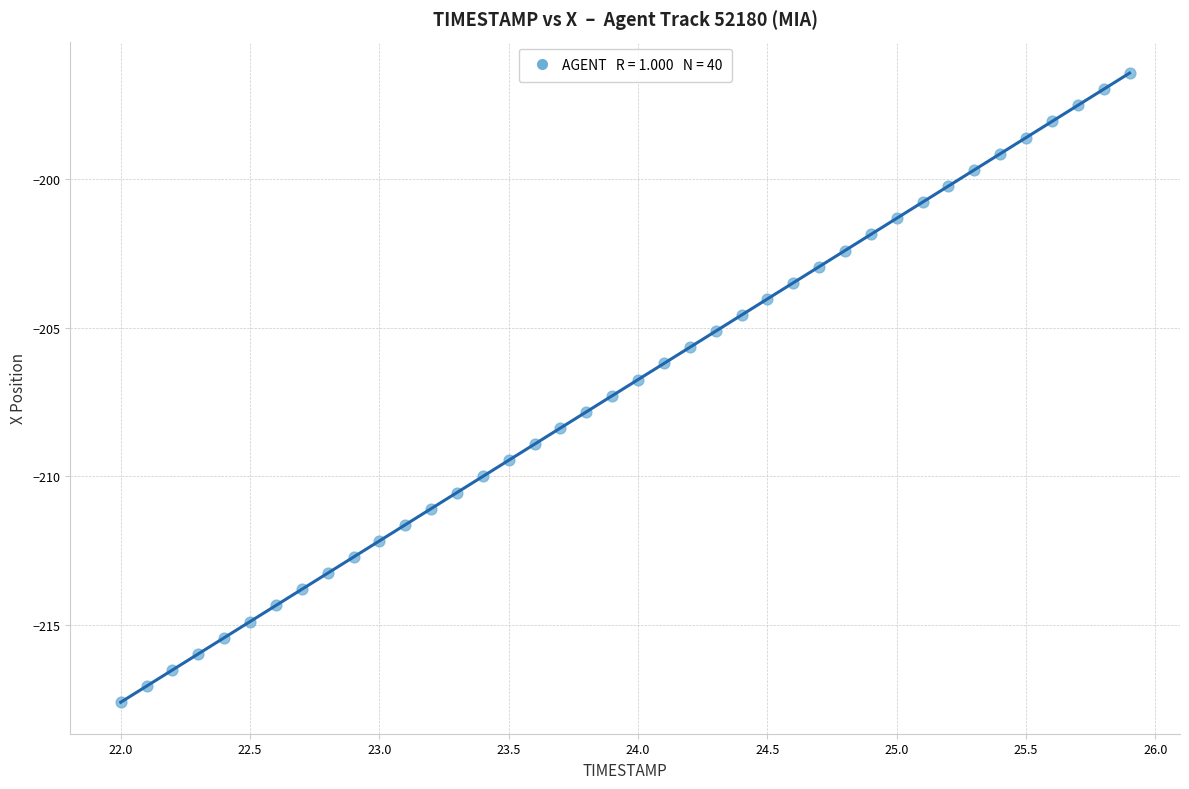

What is the range of X values (max minus min)?

3.9